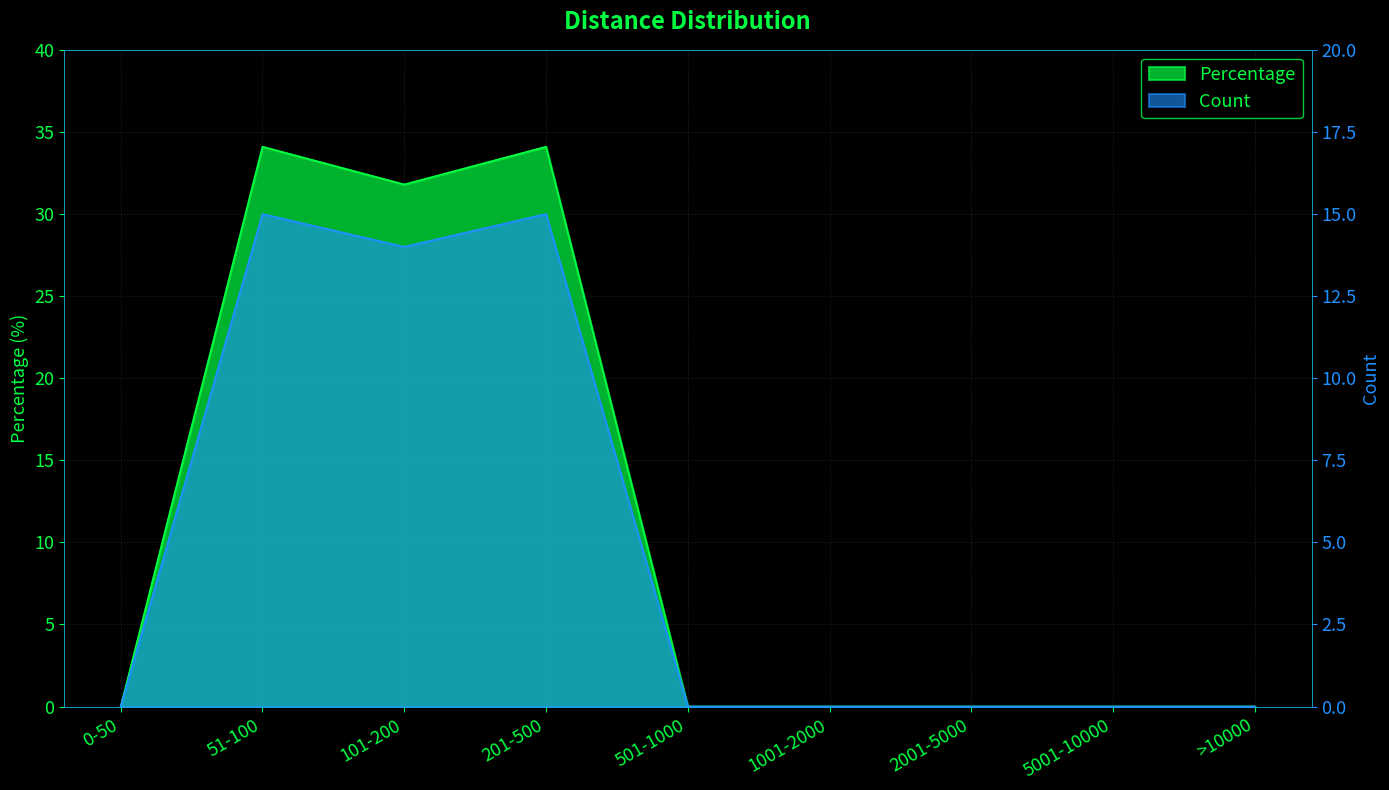

Count the number of categories in the chart.

9